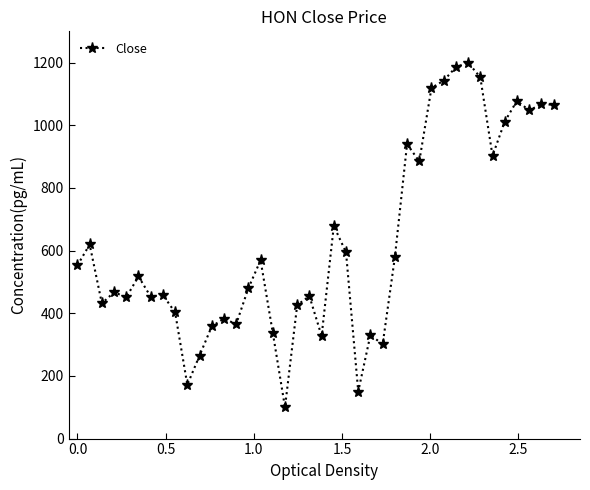

What is the minimum value shown in the chart?

100.0